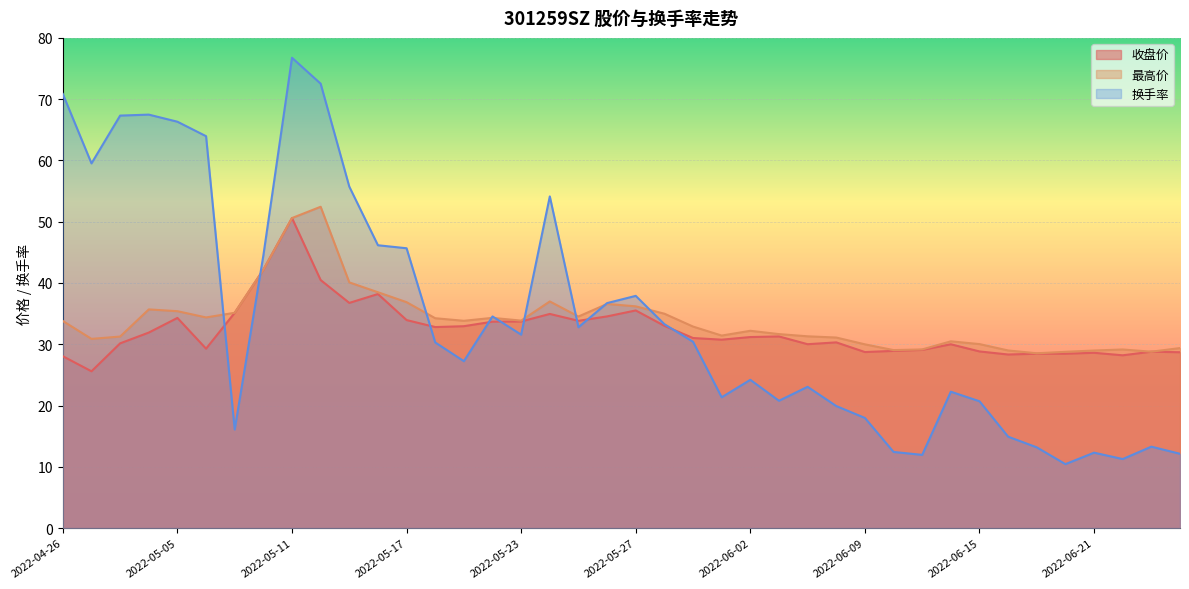

Rank the series by their maximum value, from highest to lowest.

换手率, 最高价, 收盘价